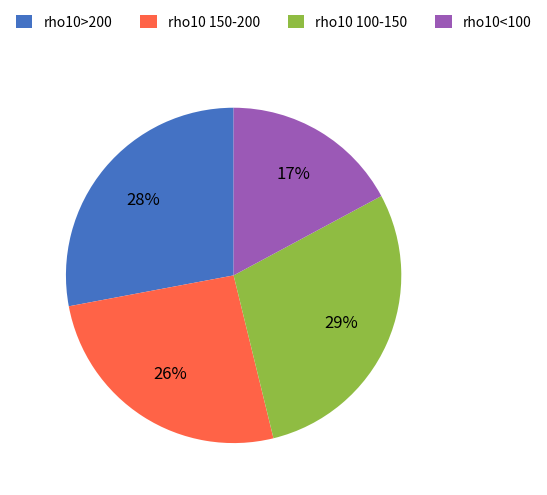

What is the smallest slice in the pie chart?

rho10<100